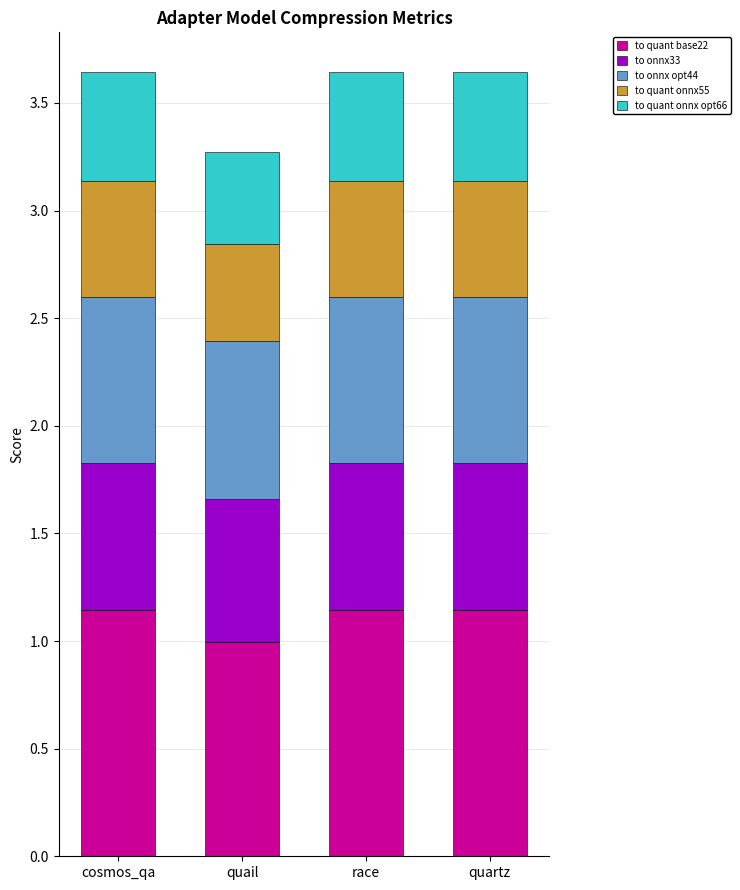

What is the total value across all series at quartz?

3.6